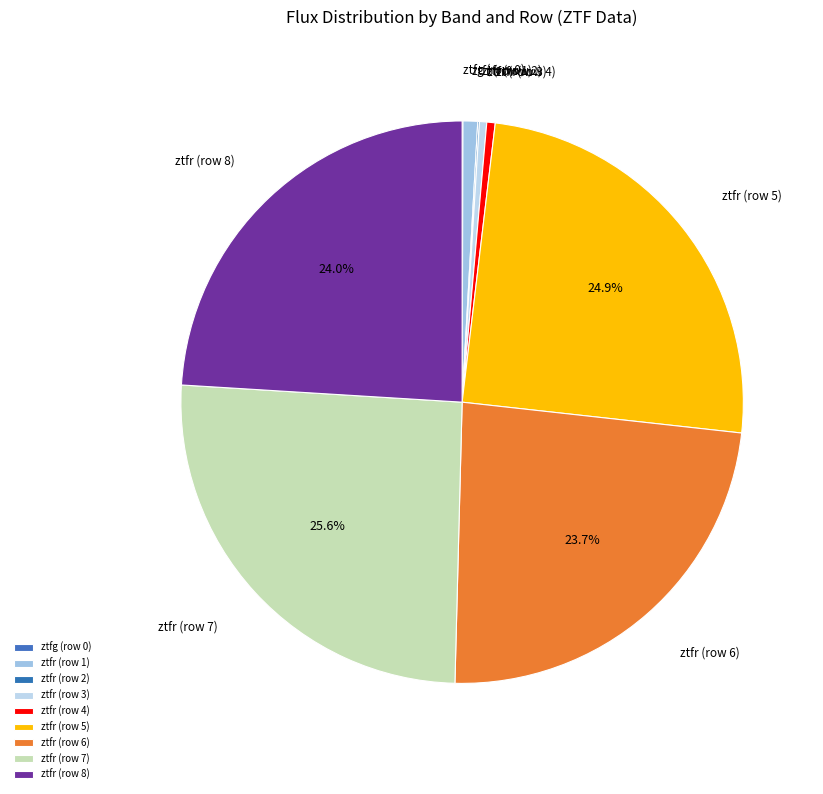

What is the ratio of the value at ztfr (row 4) to the value at ztfr (row 1)?

0.6